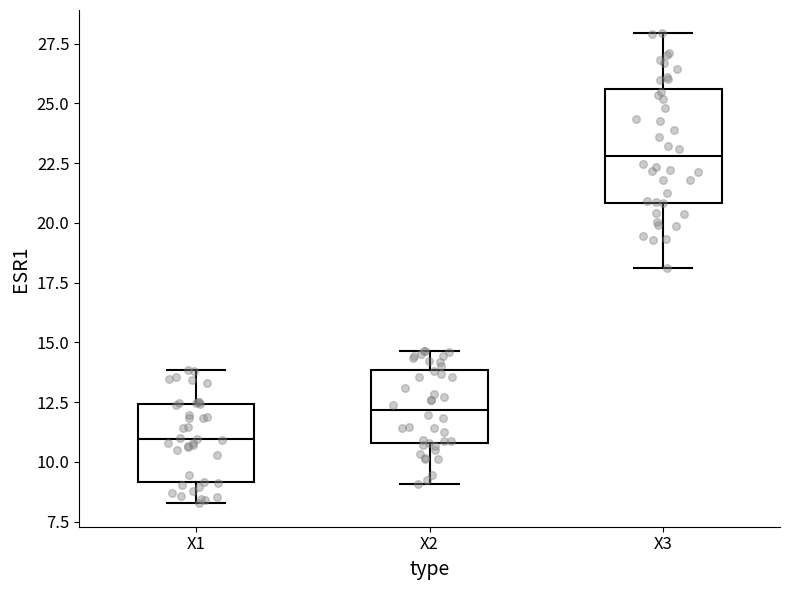

Reading left to right, read every box against the y-axis: the position of its median line, the range the box covers, and the ends of its whiskers. The values are not printed on the chart, so give them approximately, as read against the axis.

X1: median 11.0, box 9.0 to 12.5, whiskers 8.5 to 14.0
X2: median 12.0, box 11.0 to 14.0, whiskers 9.0 to 14.5
X3: median 23.0, box 21.0 to 25.5, whiskers 18.0 to 28.0